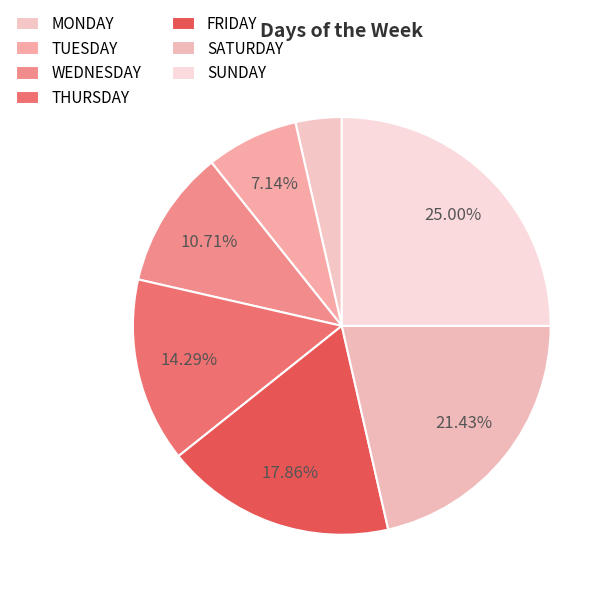

How many slices are in this pie chart?

7